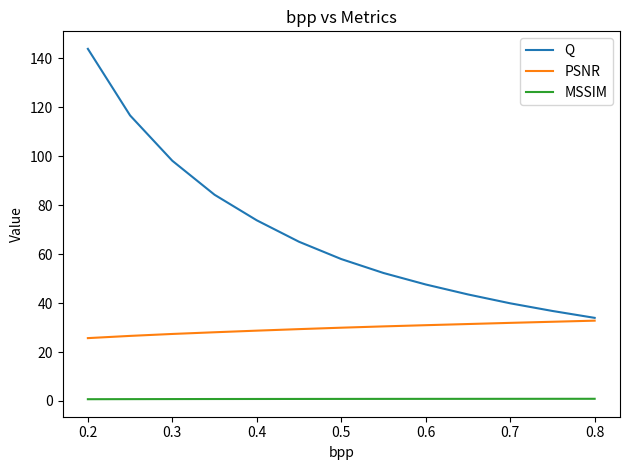

True or false: MSSIM and Q intersect in this chart.

False